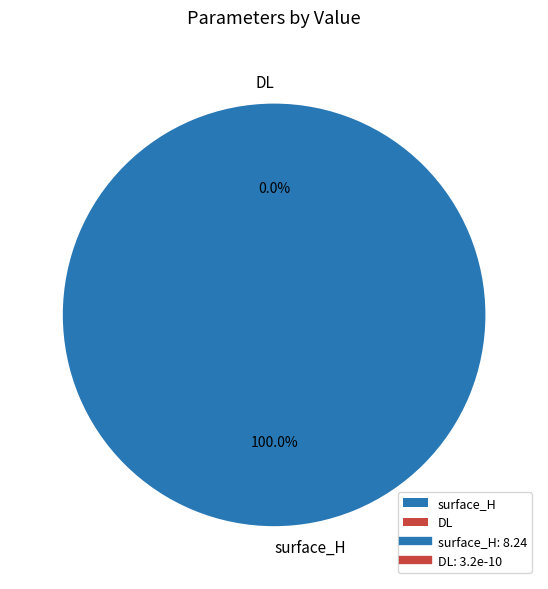

Is there a majority slice in this chart?

Yes